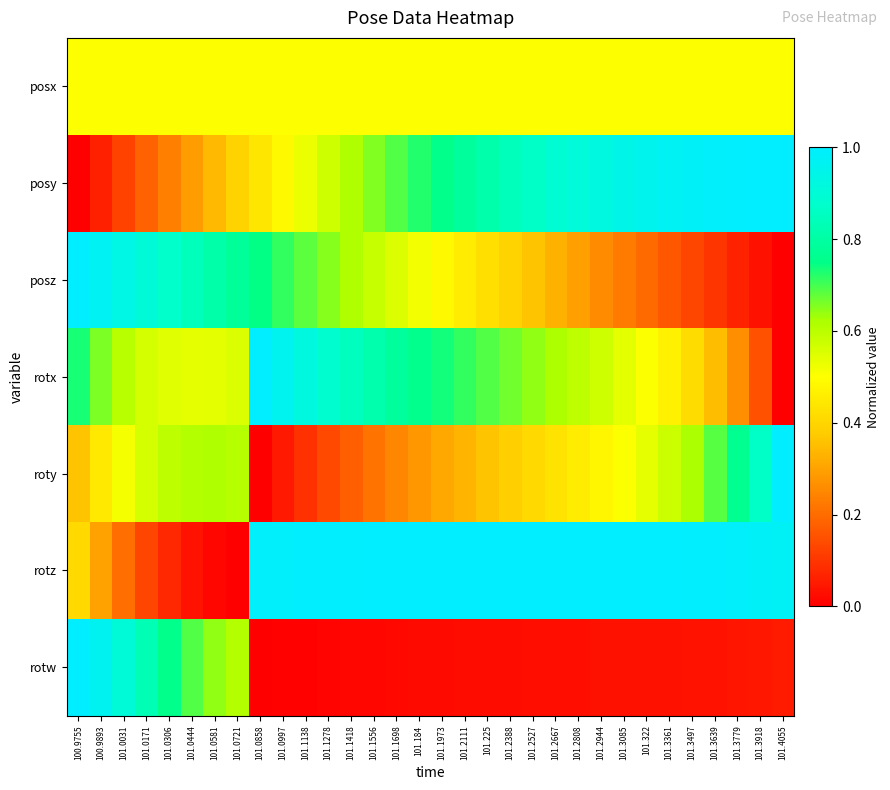

Rank the series at 101.1138 from highest to lowest value.

rotz, rotx, posz, posy, posx, roty, rotw